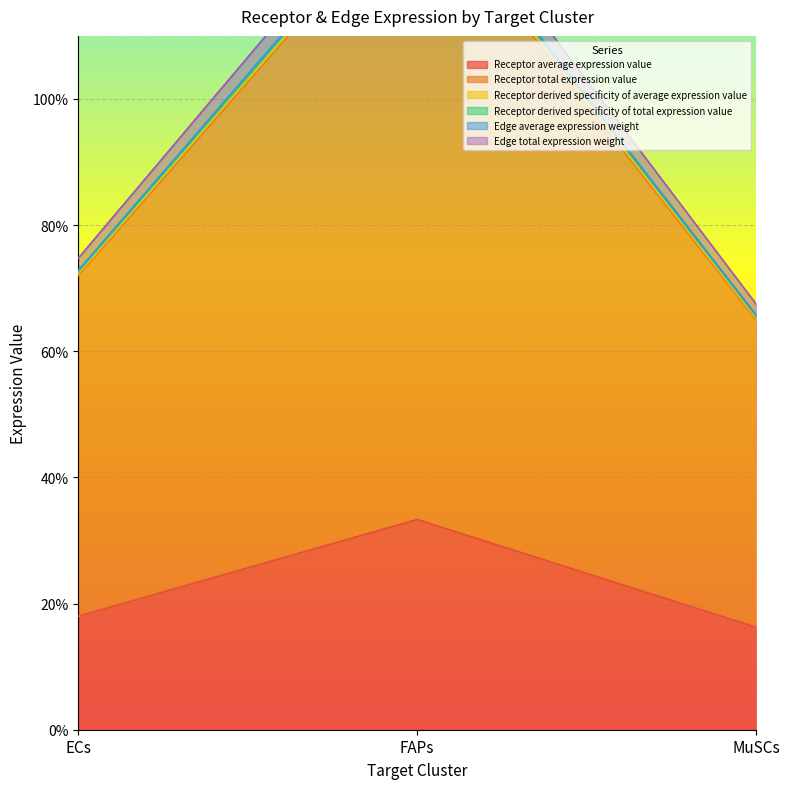

At how many categories does at least one series exceed 123?

1